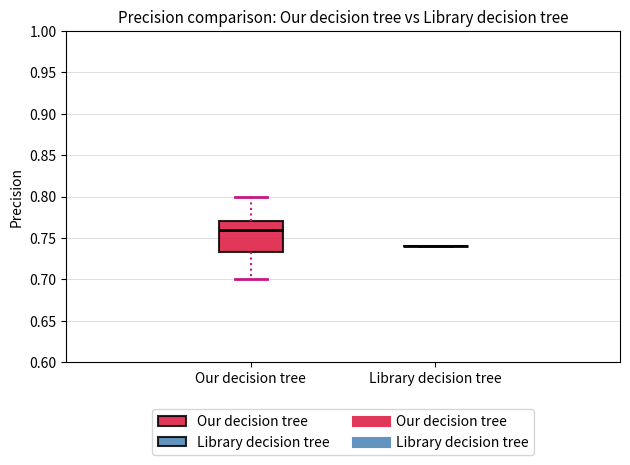

Reading left to right, transcribe this box plot: for each box, give where its median line is, the range the box spans, and where its two whiskers end, as read against the y-axis. The values are not printed on the chart, so give them approximately, as read against the axis.

Our decision tree: median 0.760, box 0.735 to 0.770, whiskers 0.700 to 0.800
Library decision tree: box collapsed to a line at 0.740, whiskers 0.740 to 0.740